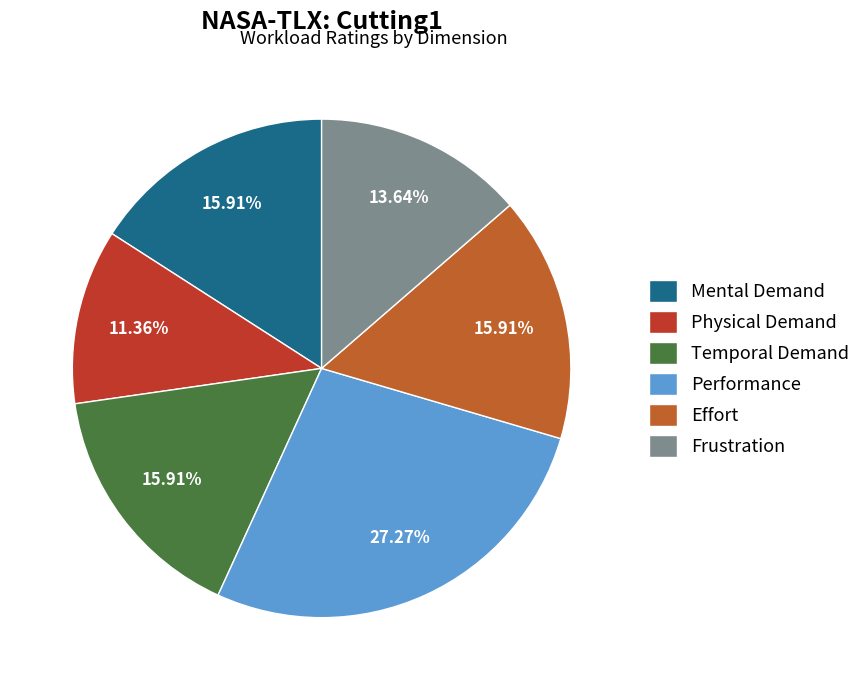

To the nearest percent, what portion does Temporal Demand represent?

16%